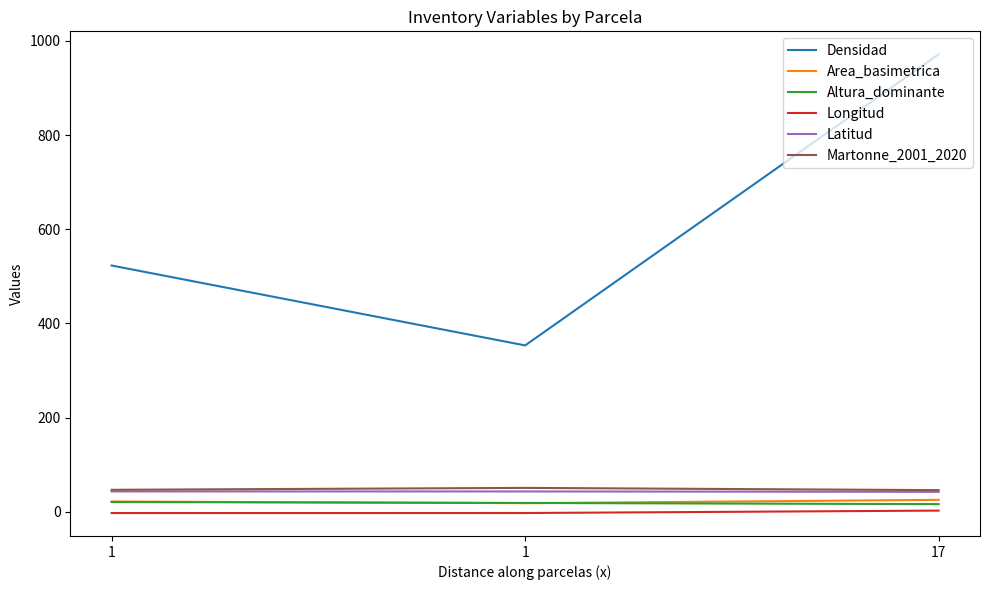

Does the chart display data point markers on the line(s)?

No